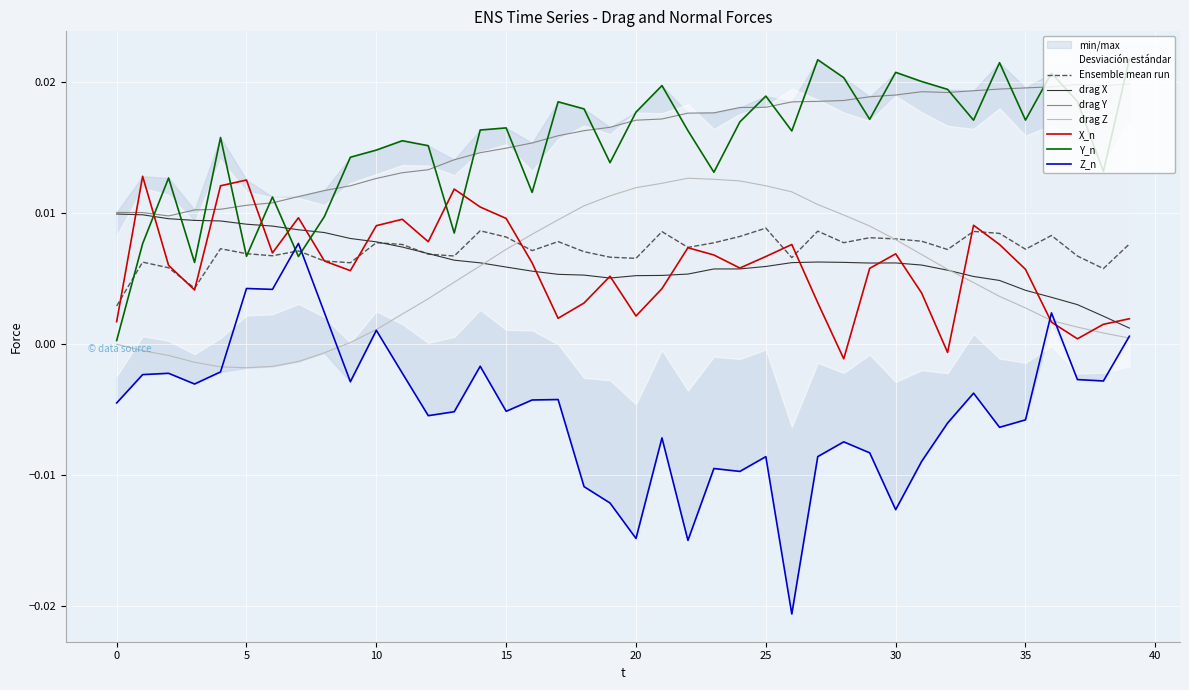

Which series changed the most between 4 and 12?

drag Z